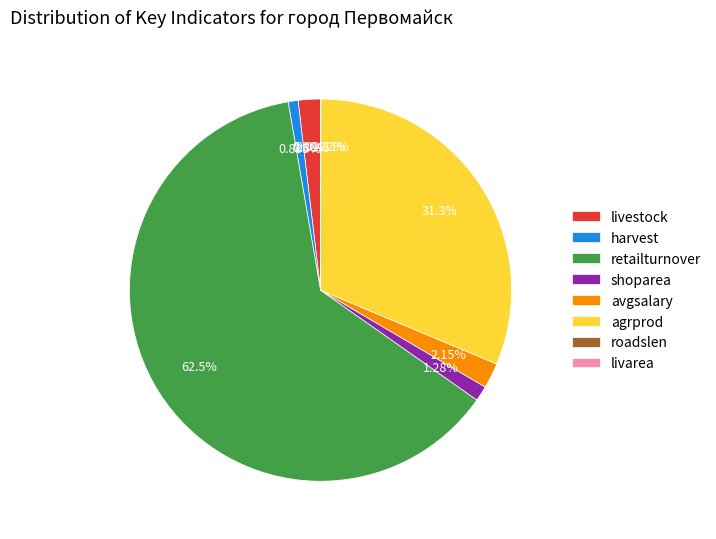

What is the ratio of the value at harvest to the value at avgsalary?

0.4